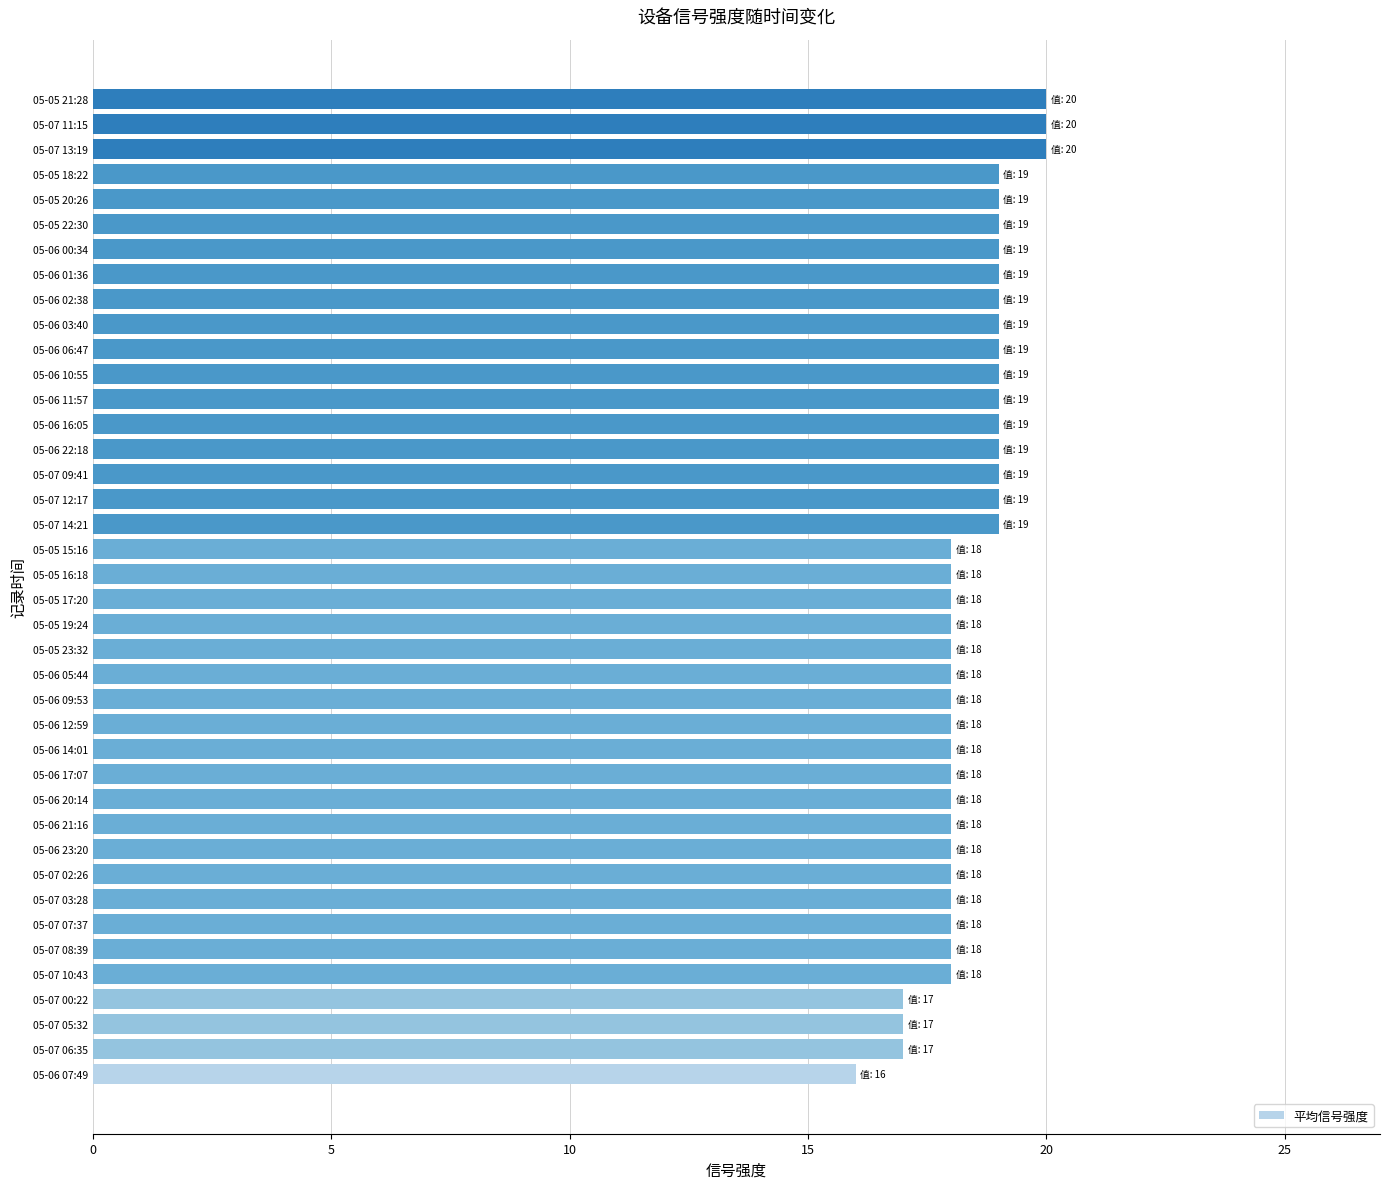

How many distinct data groups are displayed?

1